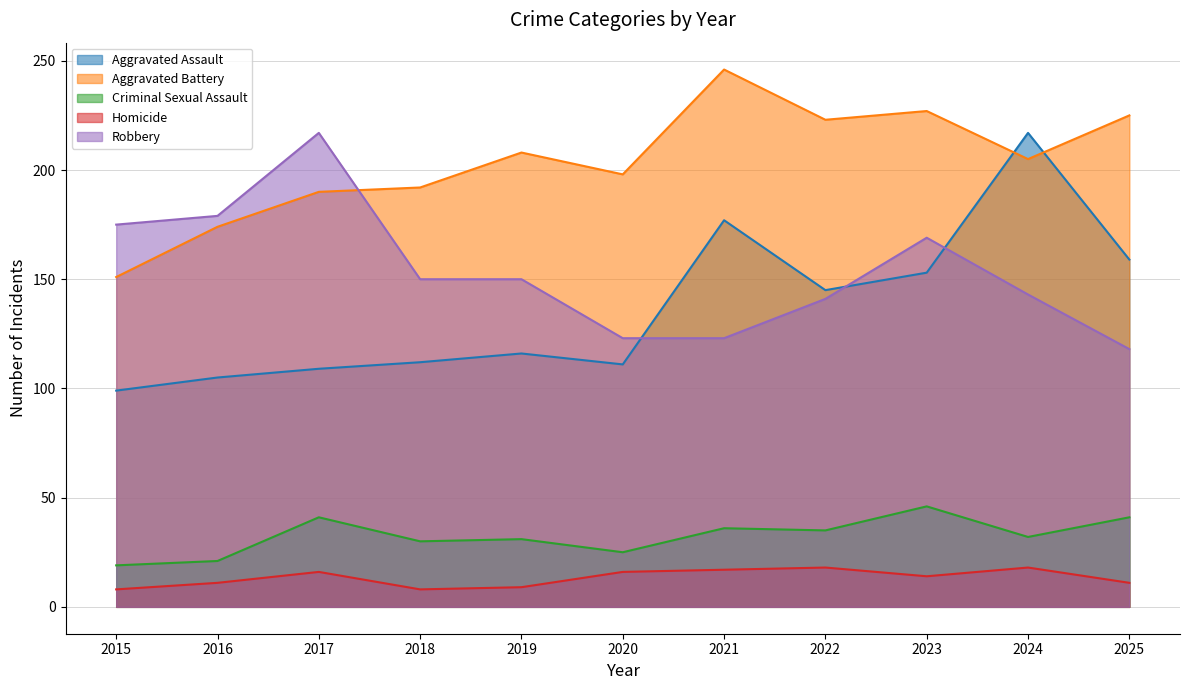

Which category has the highest value in the Criminal Sexual Assault series?

2023